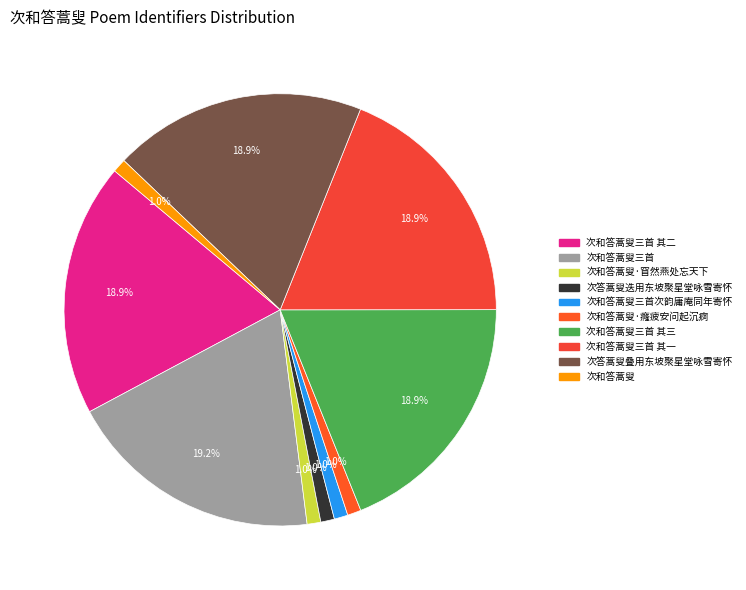

To the nearest percent, what is the average slice percentage?

10%